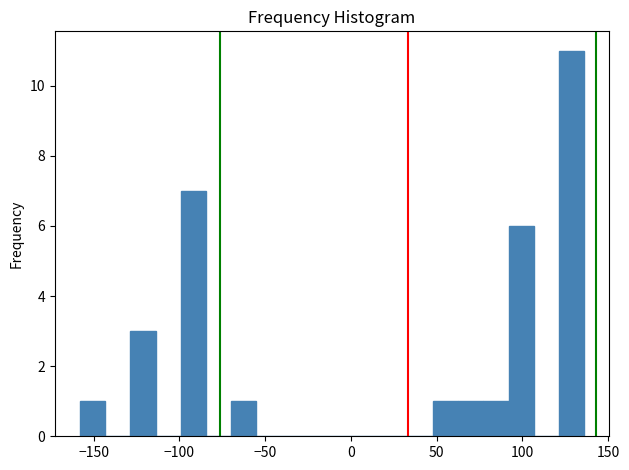

Read against the x-axis, roughly where is the centre of the tallest bar?

130